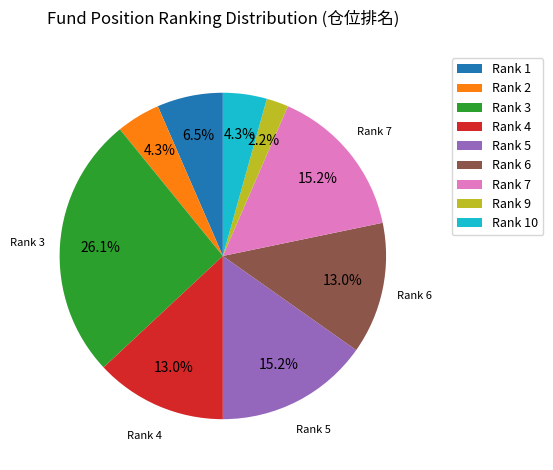

Which category has the biggest portion of the pie?

Rank 3